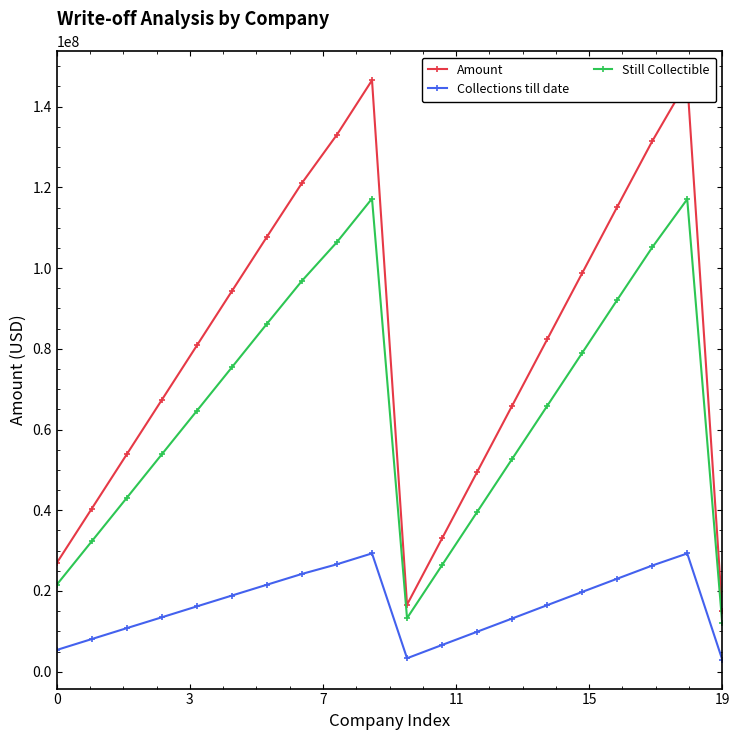

Which series has the largest range (max minus min)?

Amount